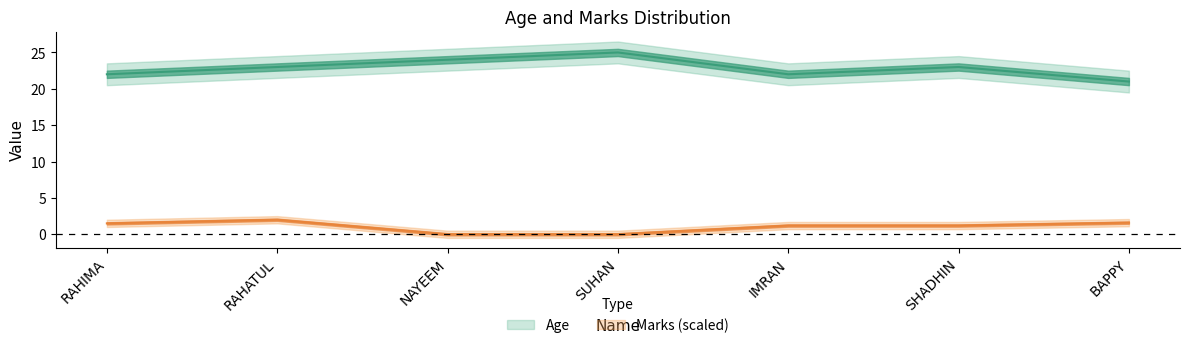

At which category does the chart reach its minimum across all series?

BAPPY